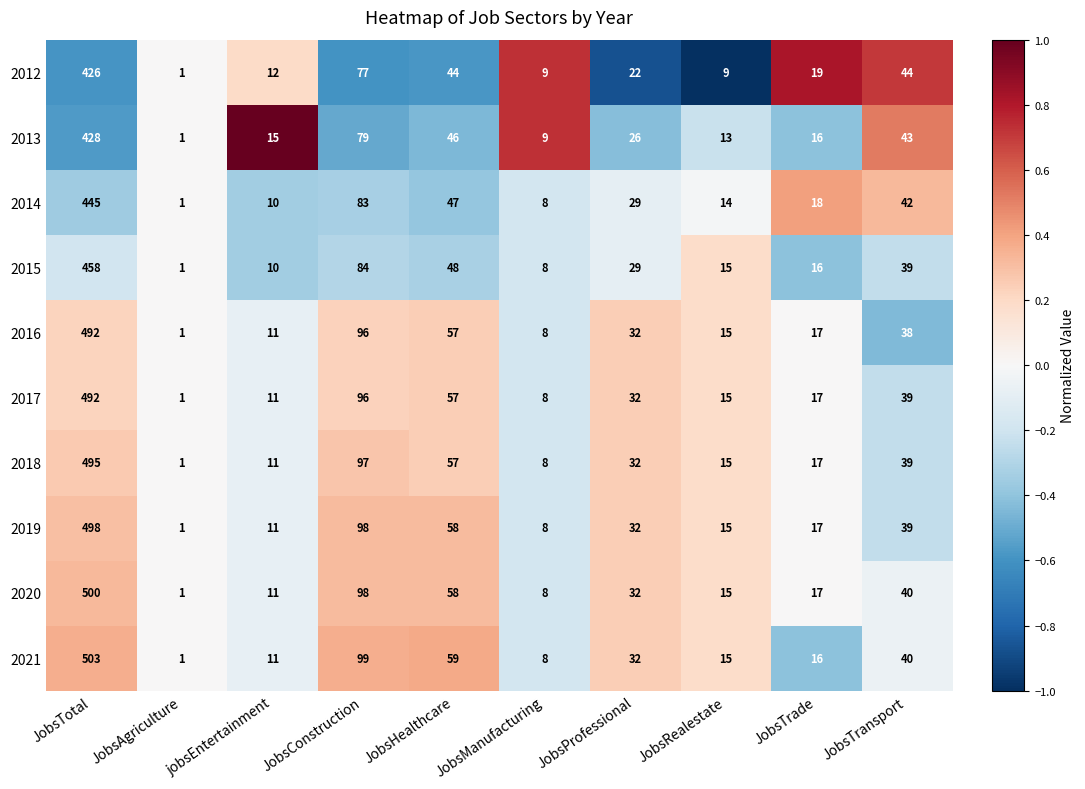

How many distinct data groups are displayed?

10